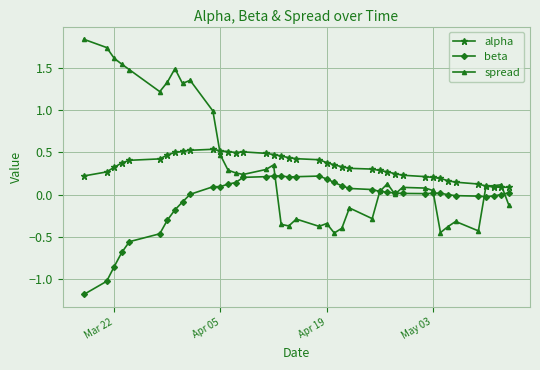

Rank the series by their maximum value, from lowest to highest.

beta, alpha, spread